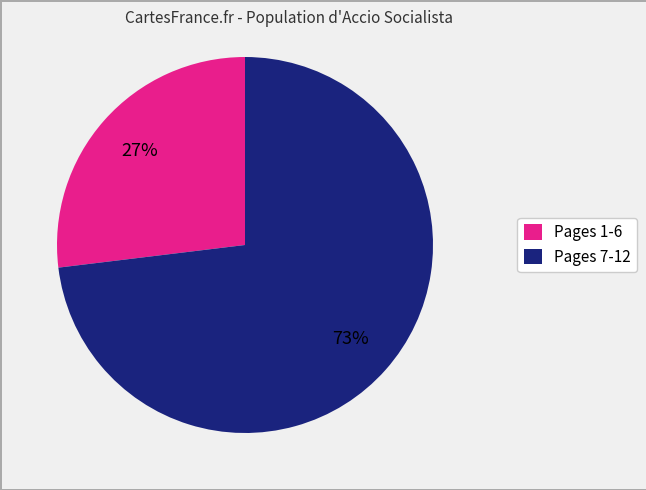

Is there any slice that represents more than half of the pie?

Yes